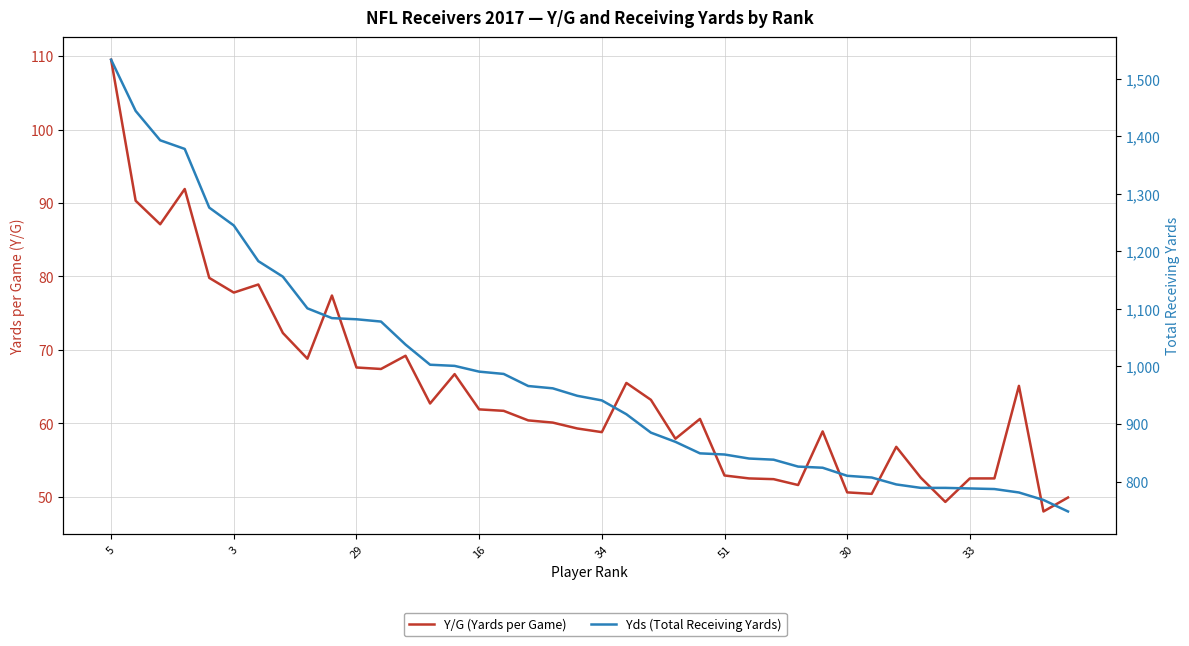

True or false: Y/G (Yards per Game) and Yds (Total Receiving Yards) cross at least once.

False